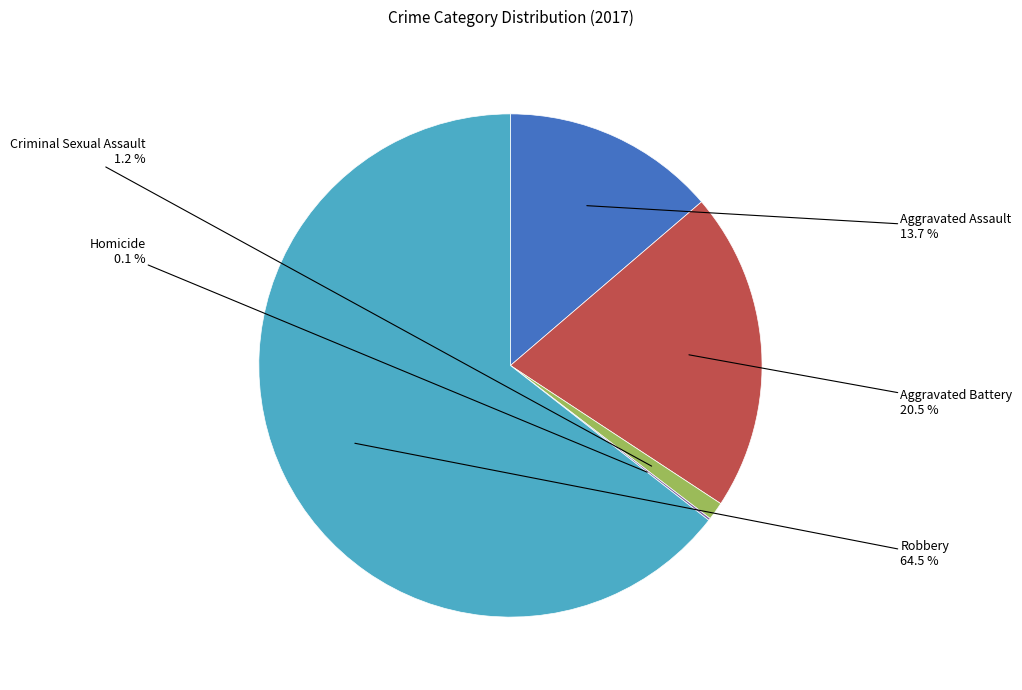

Is there any slice that represents more than half of the pie?

Yes